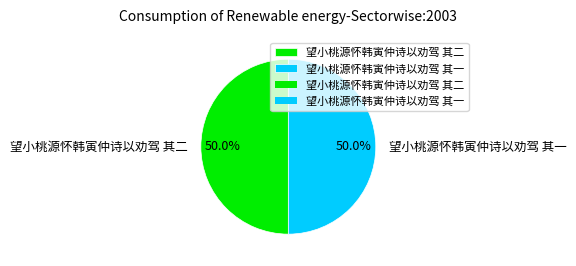

To the nearest percent, what percentage of the pie is 望小桃源怀韩寅仲诗以劝驾 其二?

50%